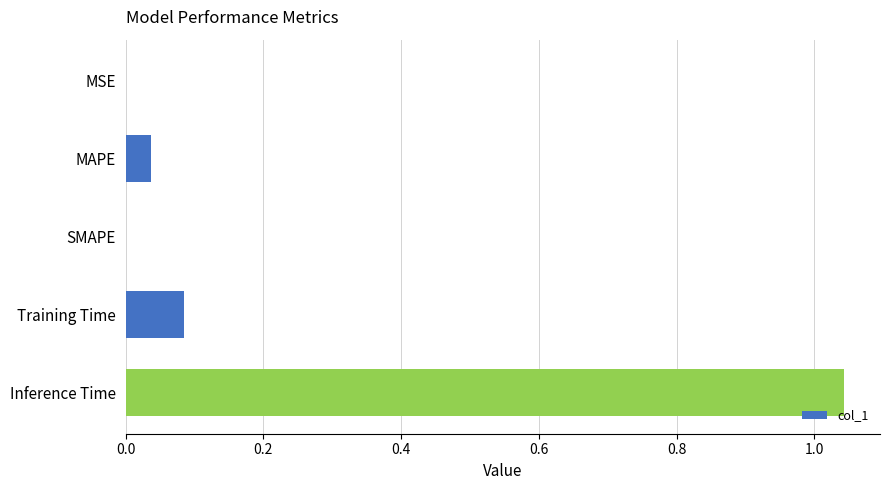

The value at Inference Time is 1.4. True or false?

False